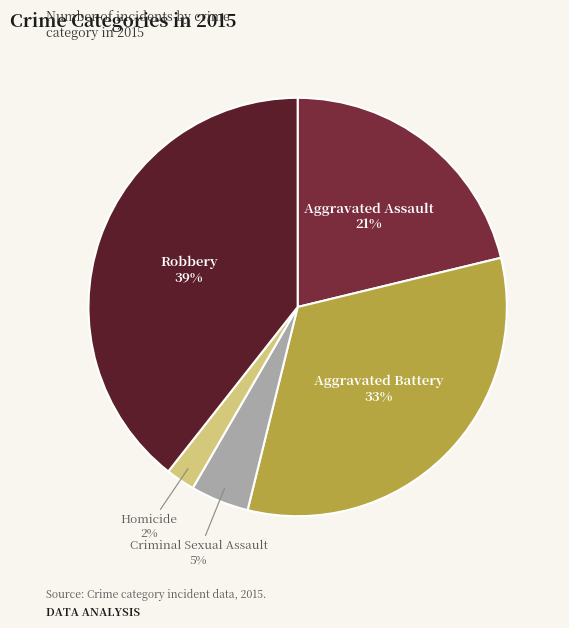

To the nearest percent, what is the average slice percentage?

20%